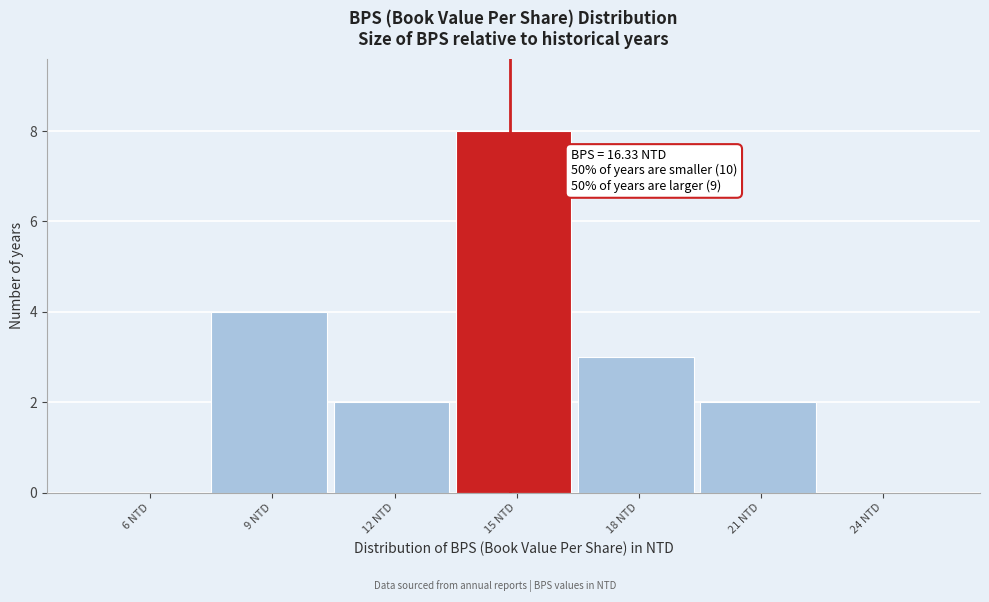

Reading left to right, what are all the values shown in this chart?

6 NTD=0	9 NTD=4	12 NTD=2	15 NTD=8	18 NTD=3	21 NTD=2	24 NTD=0